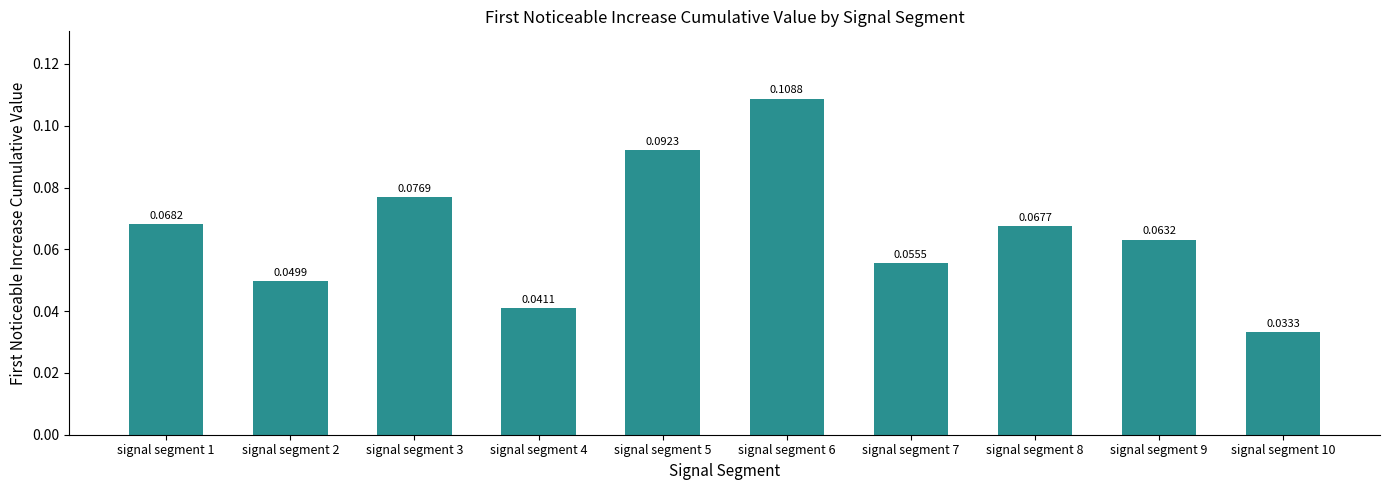

What is the sum of all values?

0.7